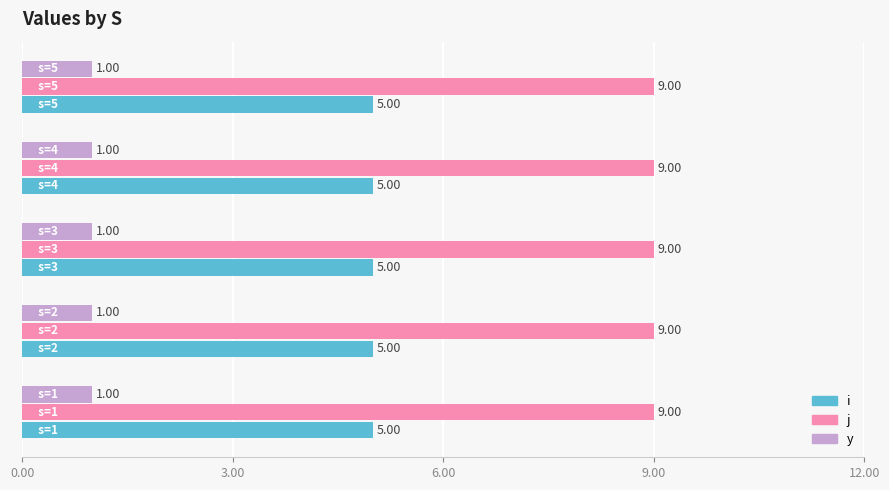

At how many categories does at least one series exceed 8?

5